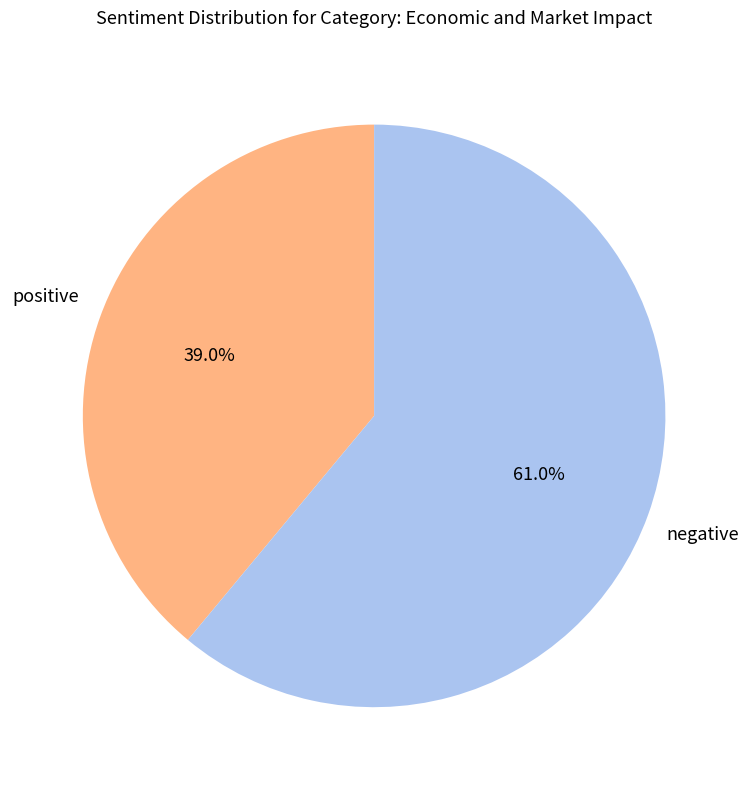

Does any single category account for the majority?

Yes